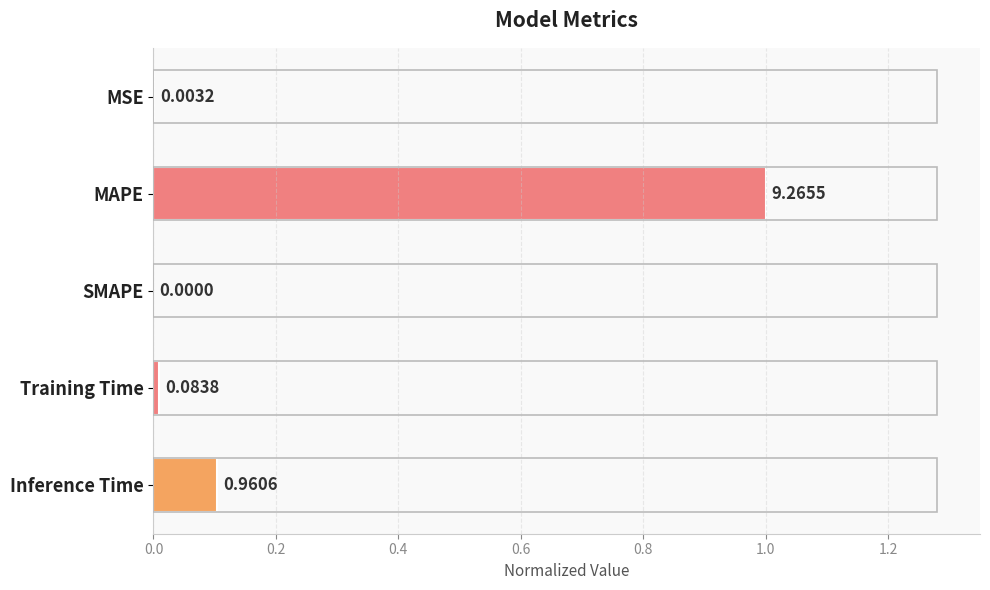

Where is the data nearest to the value 0?

SMAPE